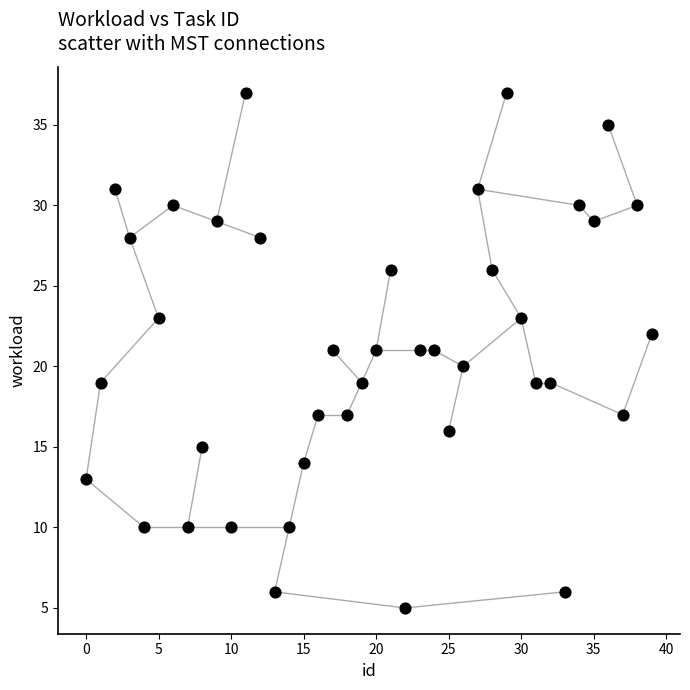

What is the range of Y values (max minus min)?

32